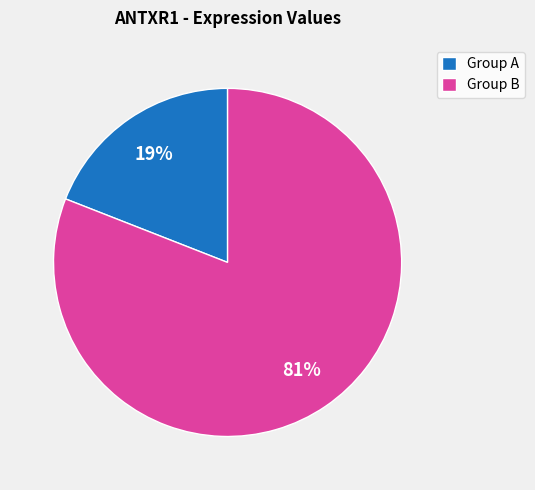

Does Group B represent more than half of the total?

Yes